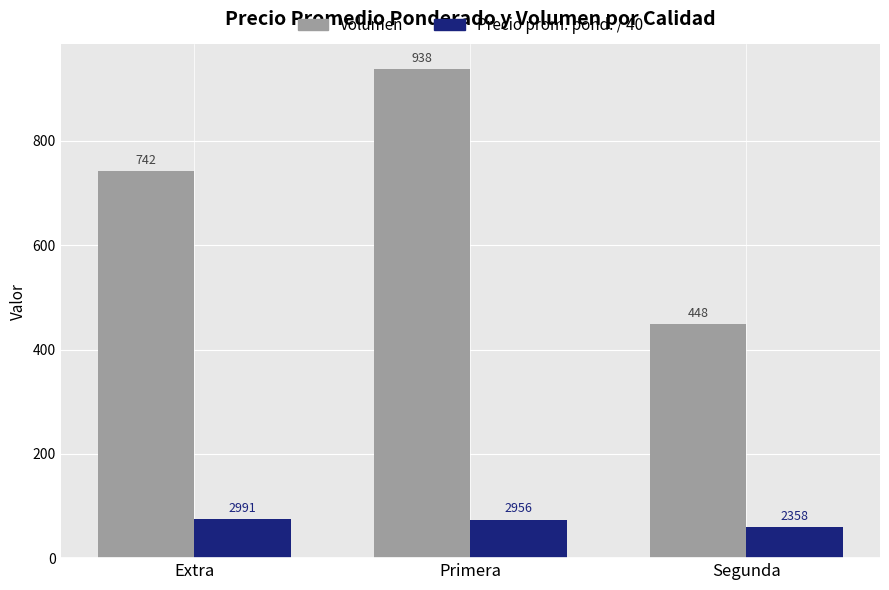

At which category does the chart reach its minimum across all series?

Segunda